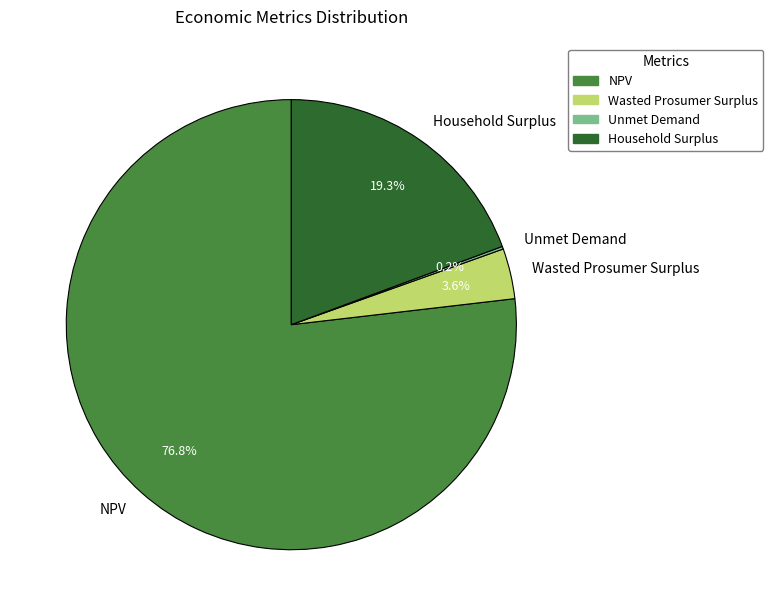

To the nearest percent, what is the average slice percentage?

25%